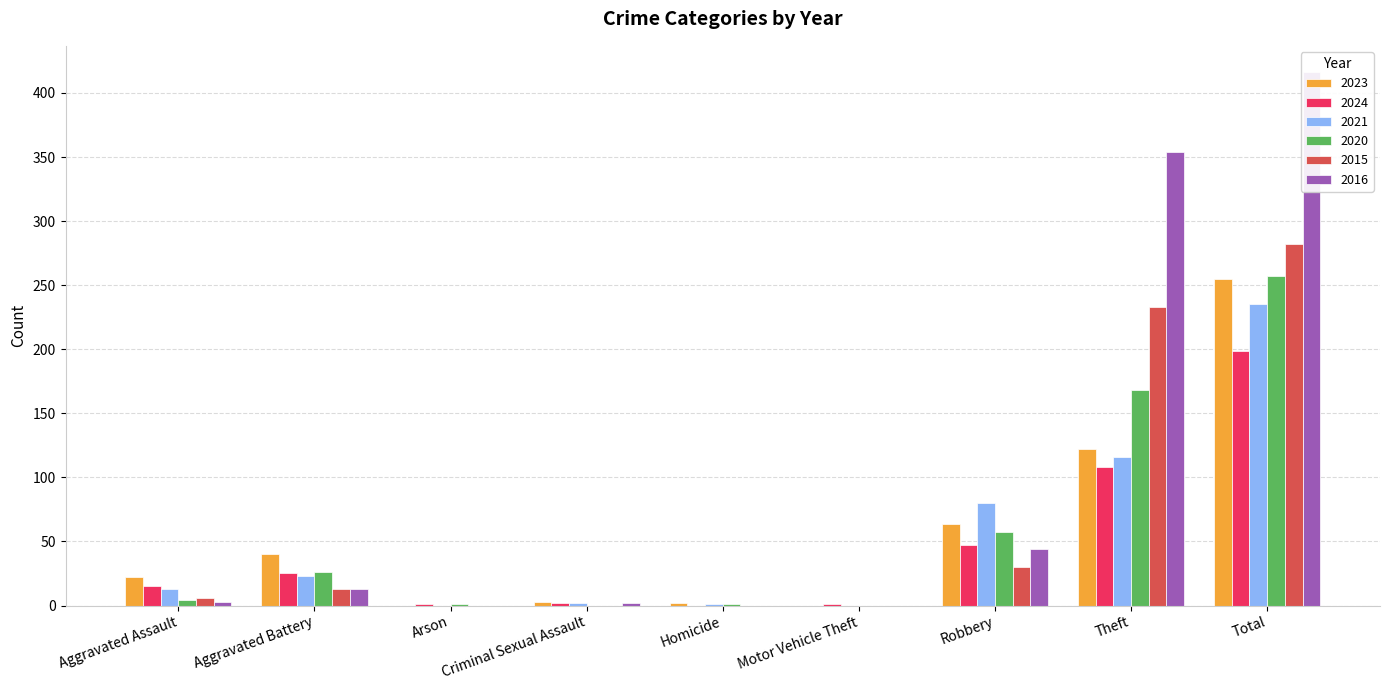

Reading right to left, what are all the values shown in this chart?

2023: Total=255	Theft=122	Robbery=64	Motor Vehicle Theft=0	Homicide=2	Criminal Sexual Assault=3	Arson=0	Aggravated Battery=40	Aggravated Assault=22
2024: Total=199	Theft=108	Robbery=47	Motor Vehicle Theft=1	Homicide=0	Criminal Sexual Assault=2	Arson=1	Aggravated Battery=25	Aggravated Assault=15
2021: Total=235	Theft=116	Robbery=80	Motor Vehicle Theft=0	Homicide=1	Criminal Sexual Assault=2	Arson=0	Aggravated Battery=23	Aggravated Assault=13
2020: Total=257	Theft=168	Robbery=57	Motor Vehicle Theft=0	Homicide=1	Criminal Sexual Assault=0	Arson=1	Aggravated Battery=26	Aggravated Assault=4
2015: Total=282	Theft=233	Robbery=30	Motor Vehicle Theft=0	Homicide=0	Criminal Sexual Assault=0	Arson=0	Aggravated Battery=13	Aggravated Assault=6
2016: Total=416	Theft=354	Robbery=44	Motor Vehicle Theft=0	Homicide=0	Criminal Sexual Assault=2	Arson=0	Aggravated Battery=13	Aggravated Assault=3